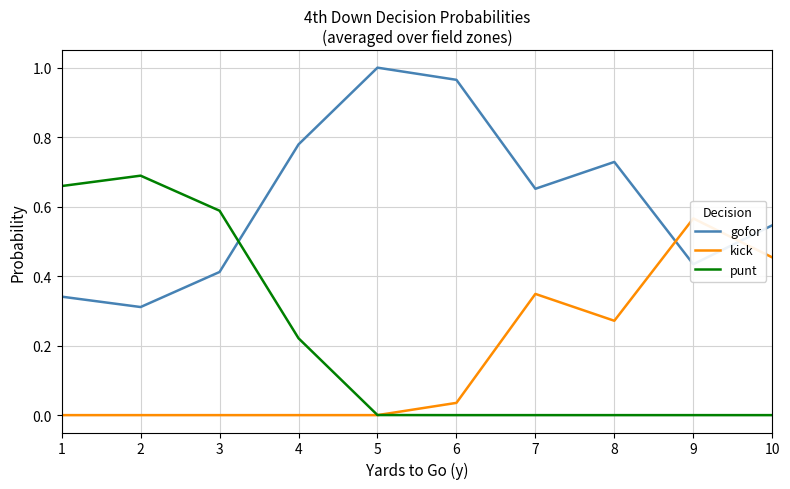

The value of punt at 6 is -0.2. True or false?

False